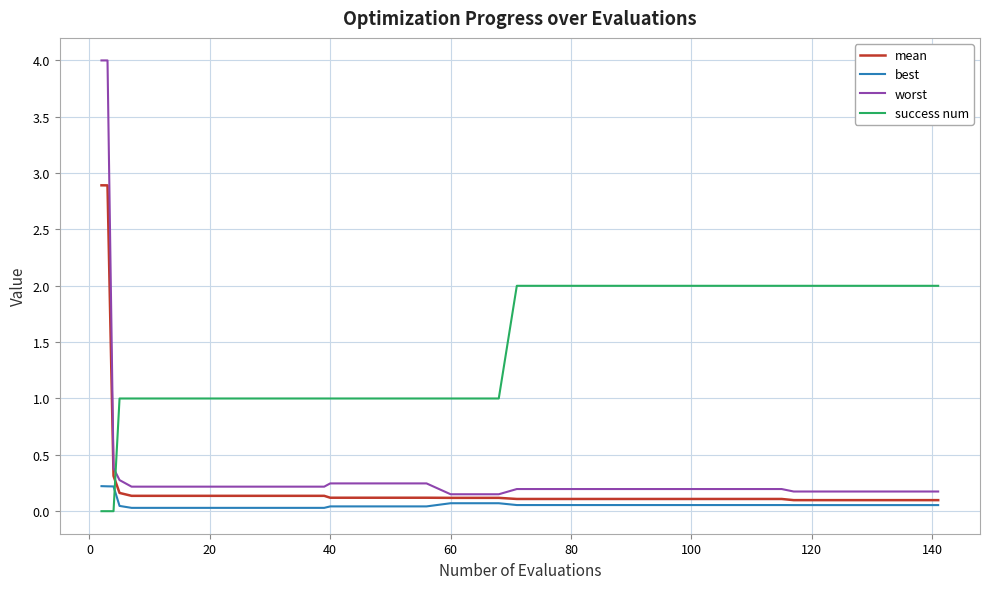

What is the greatest value displayed?

4.0